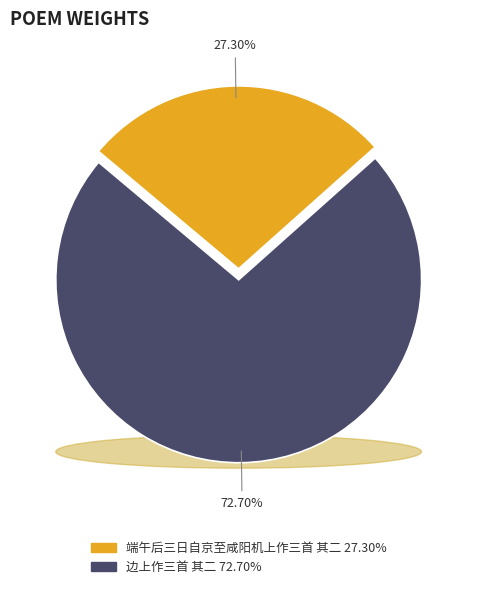

Which slice is the smallest?

端午后三日自京至咸阳机上作三首 其二